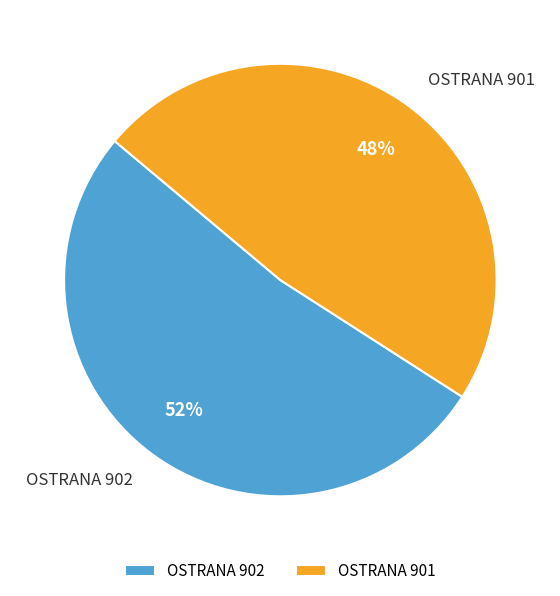

Rank the categories by value from highest to lowest.

OSTRANA 902, OSTRANA 901